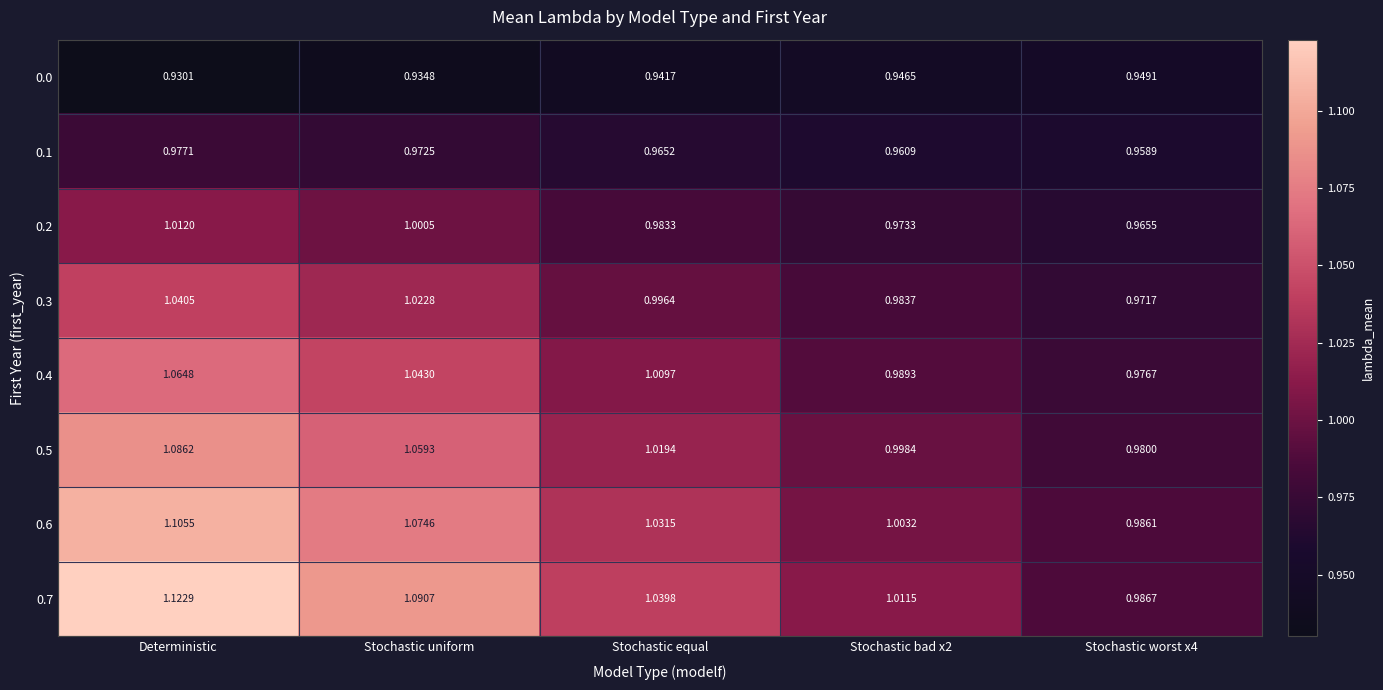

At which category does the chart reach its minimum across all series?

Deterministic